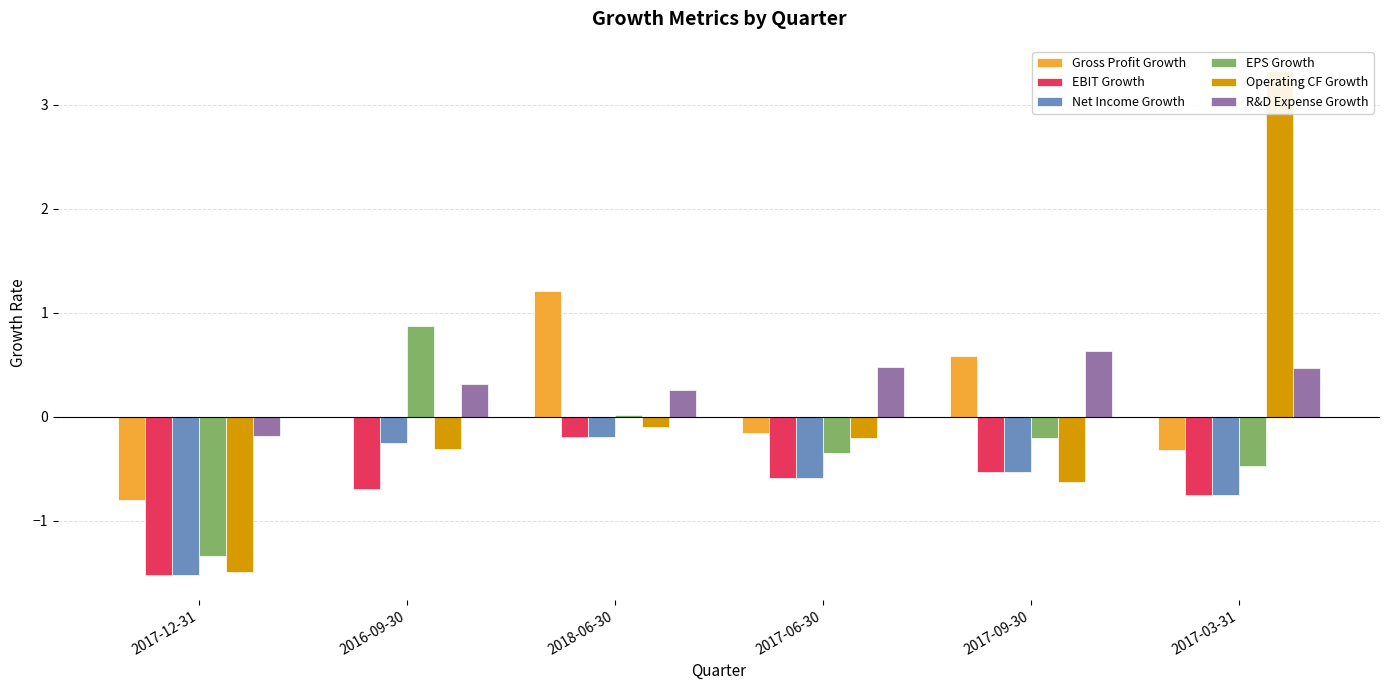

At which label is EPS Growth closest to 0?

2018-06-30